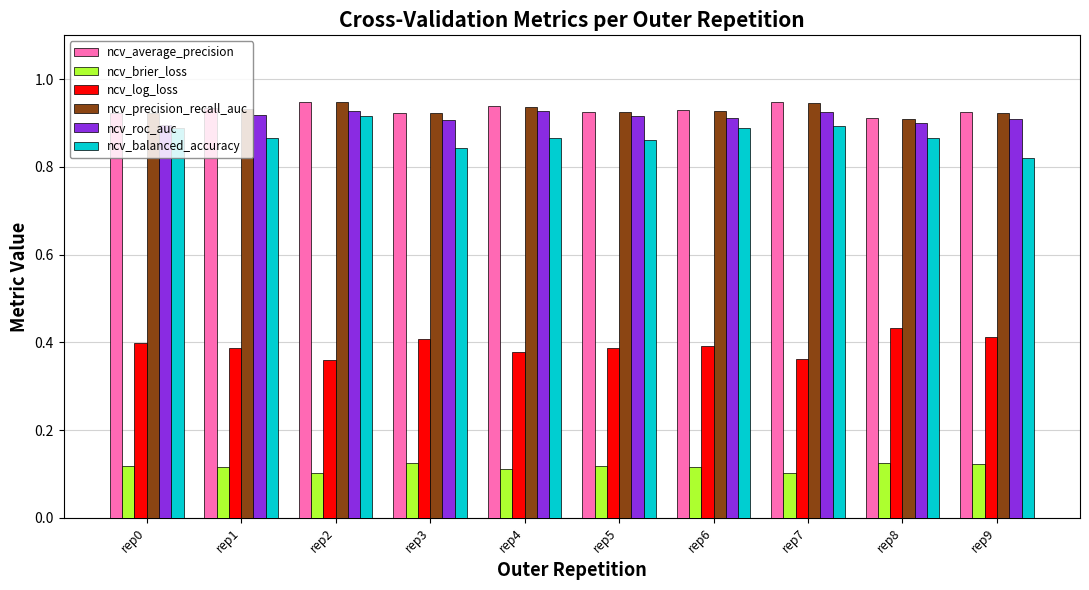

Is the value of ncv_brier_loss at rep5 greater than the value of ncv_balanced_accuracy at rep4?

No